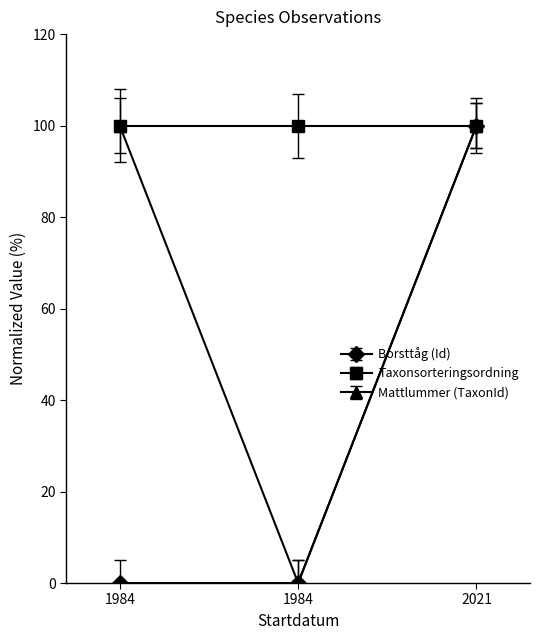

Rank the categories by Mattlummer (TaxonId) value from lowest to highest.

1984-01-01, 1984-01-01, 2021-09-29